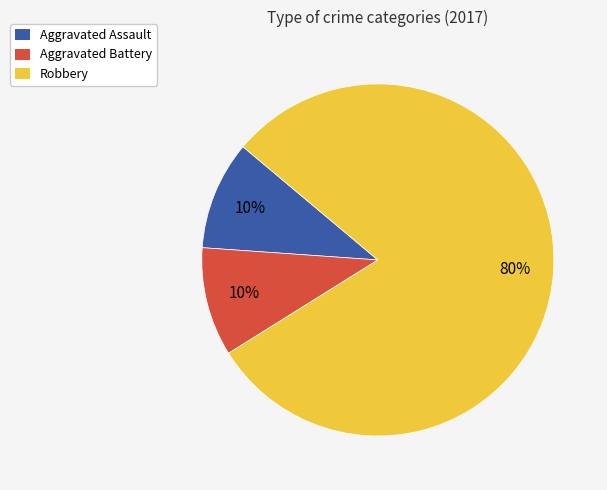

Count the number of slices in the pie.

3